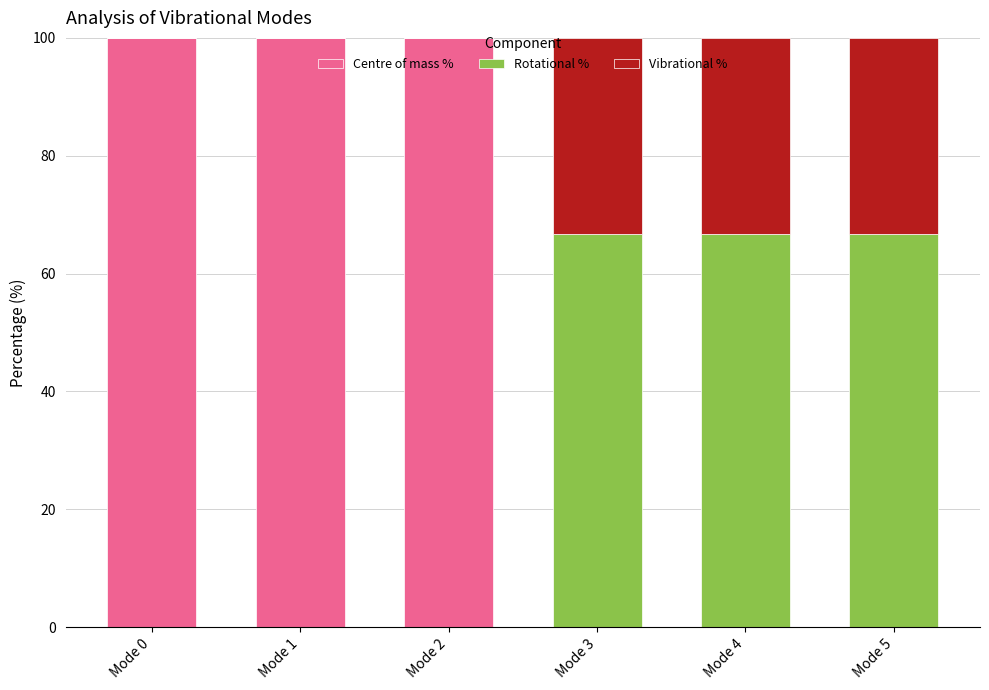

What is the maximum value for Centre of mass %?

100.0